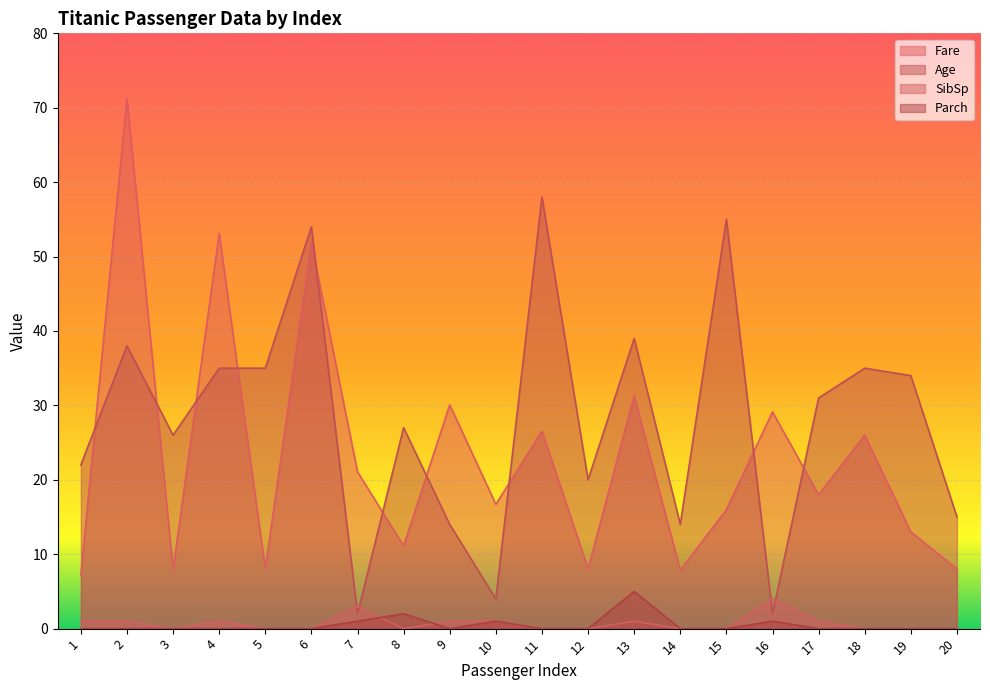

The Age series shows 20.0 at 12. True or false?

True